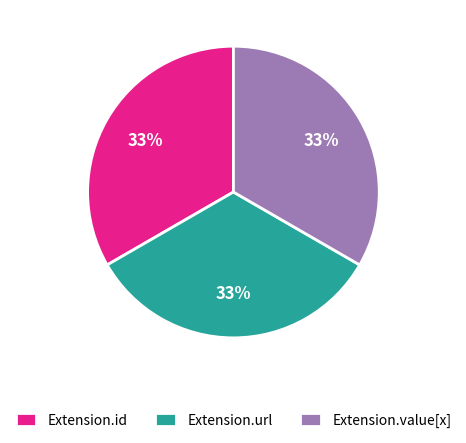

What is the ratio of the value at Extension.id to the value at Extension.value[x]?

1.0